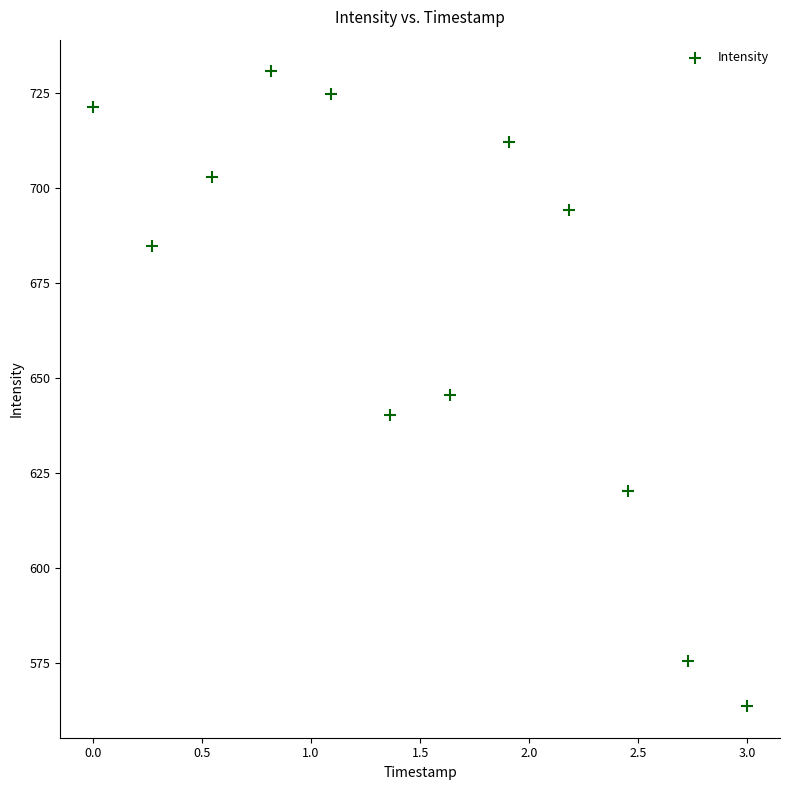

What is the range of Y values (max minus min)?

167.1